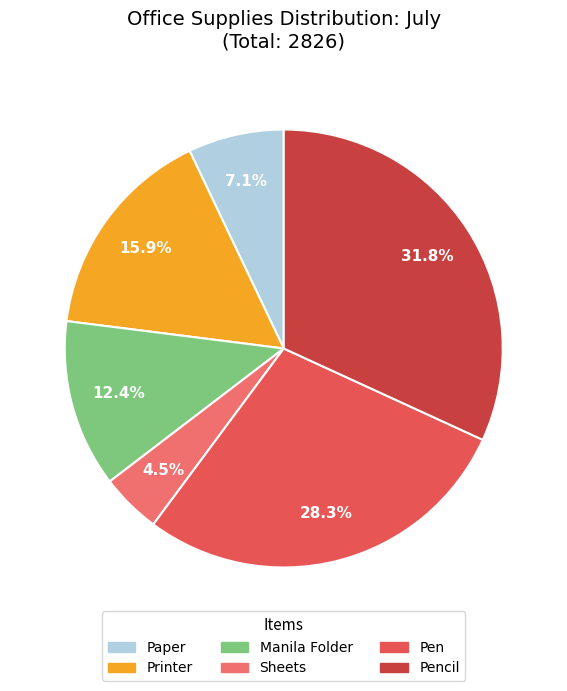

To the nearest percent, what is the difference between the largest and smallest slice percentages?

27%